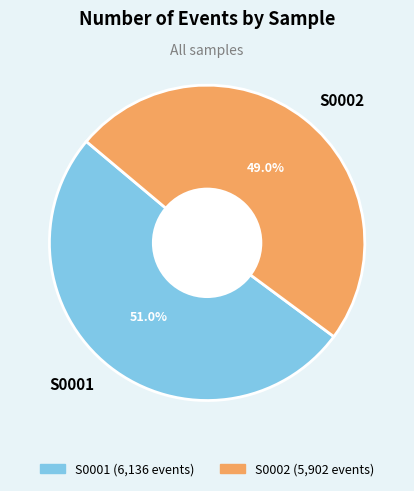

To the nearest percent, what portion does S0002 represent?

49%